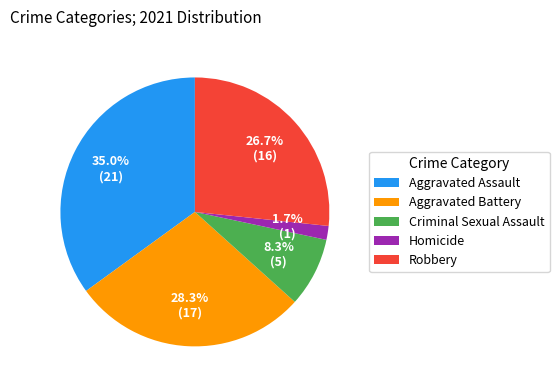

To the nearest percent, what is the difference between the largest and smallest slice percentages?

33%